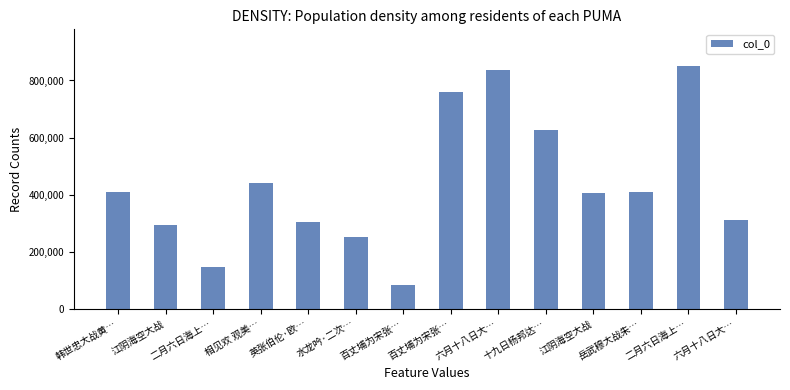

Which has a higher value, 二月六日海上… or 江阴海空大战?

二月六日海上…